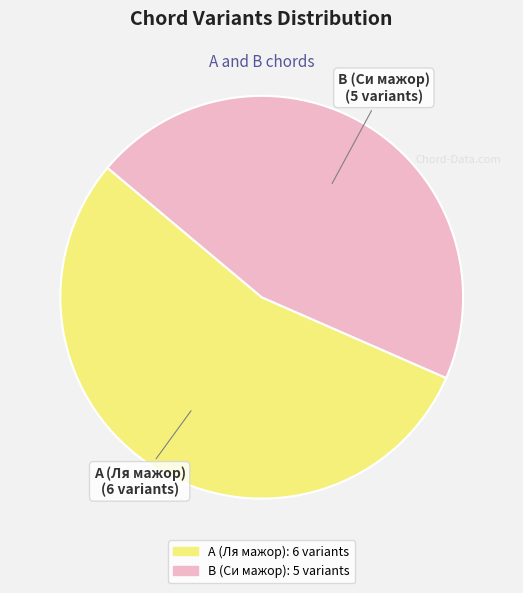

Does A (Ля мажор) account for over 50% of the chart?

Yes